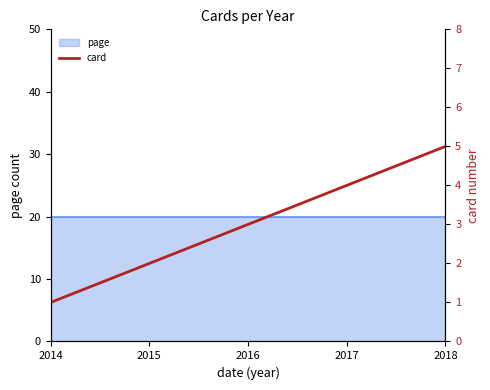

What is the smallest value displayed?

1